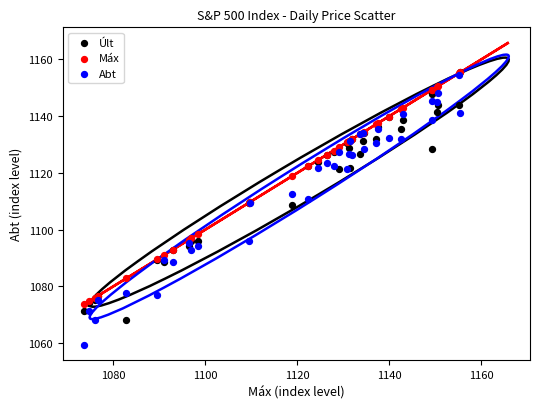

Which series has the widest spread of Y values?

Abt